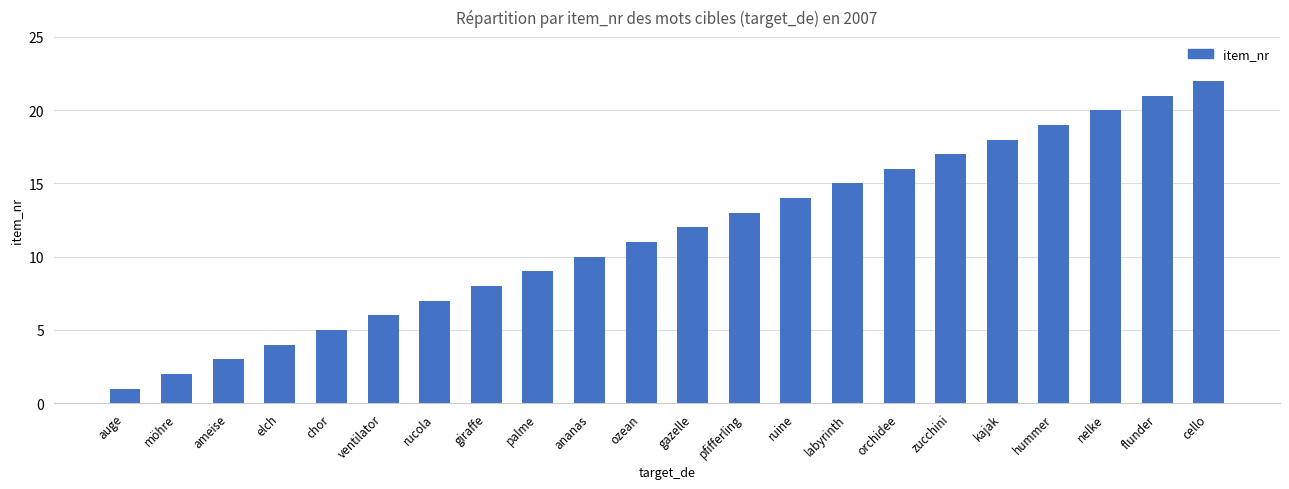

What is the difference between the values at hummer and chor?

14